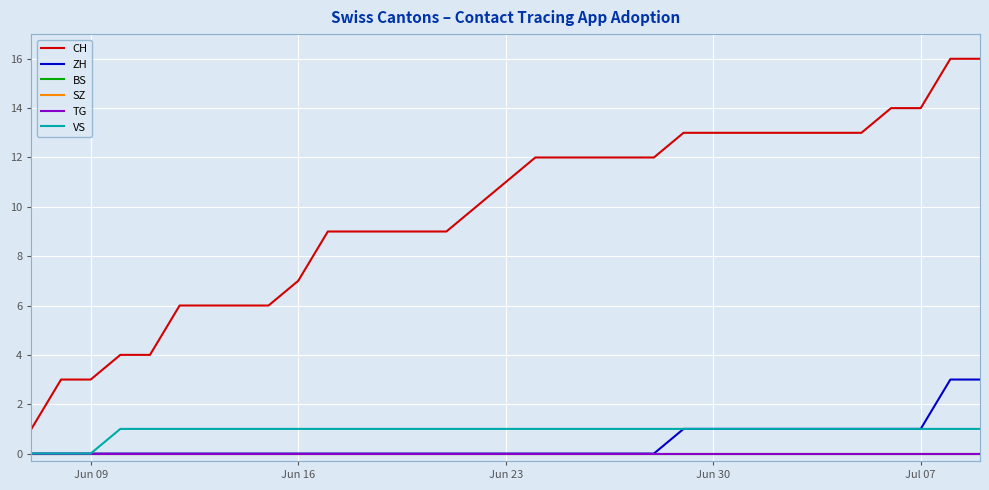

Does the chart display data point markers on the line(s)?

No